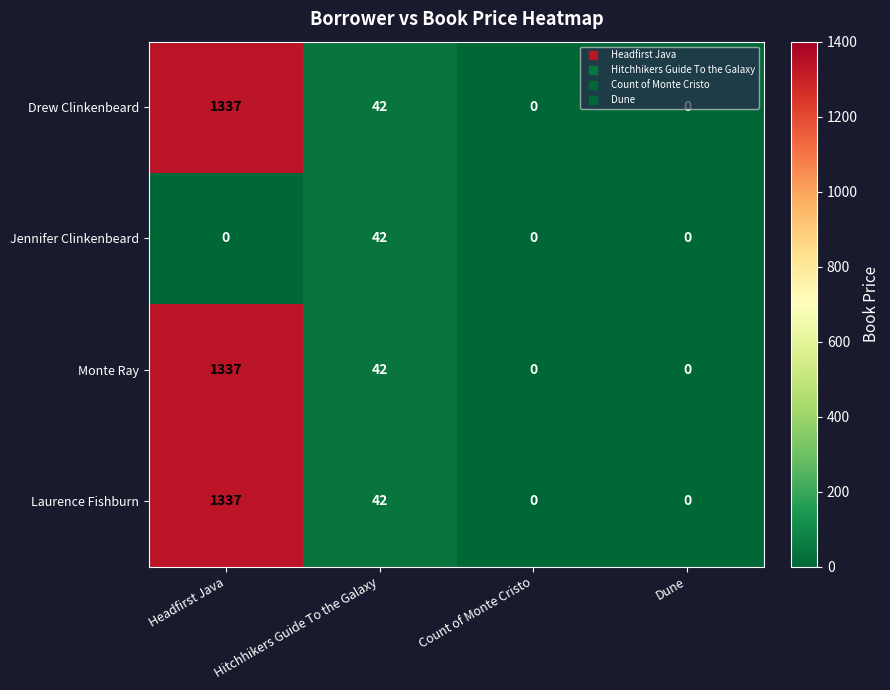

What is the sum of all Jennifer Clinkenbeard values?

42